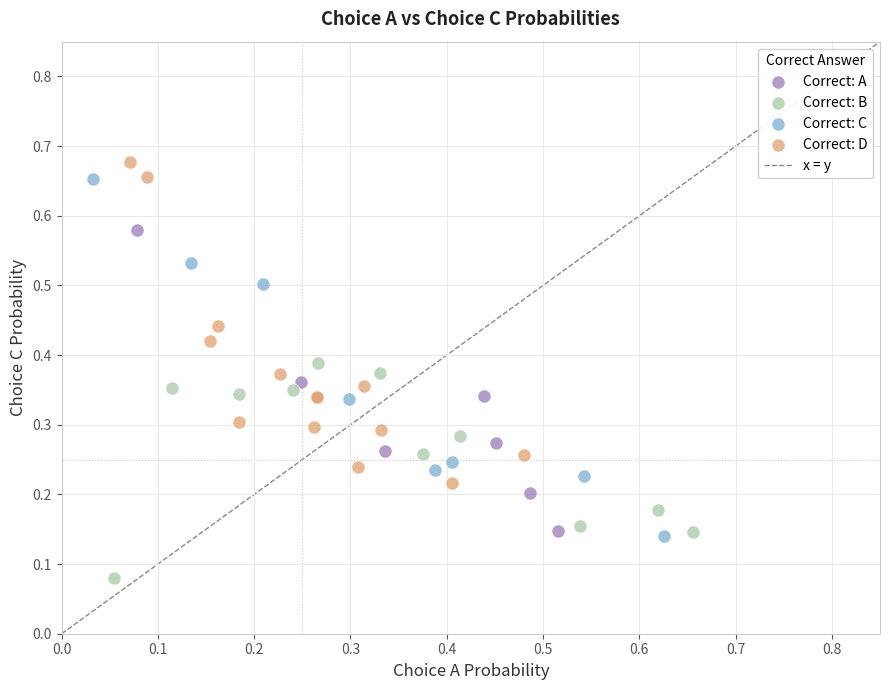

Which series has the largest Y range (max minus min)?

Correct: C